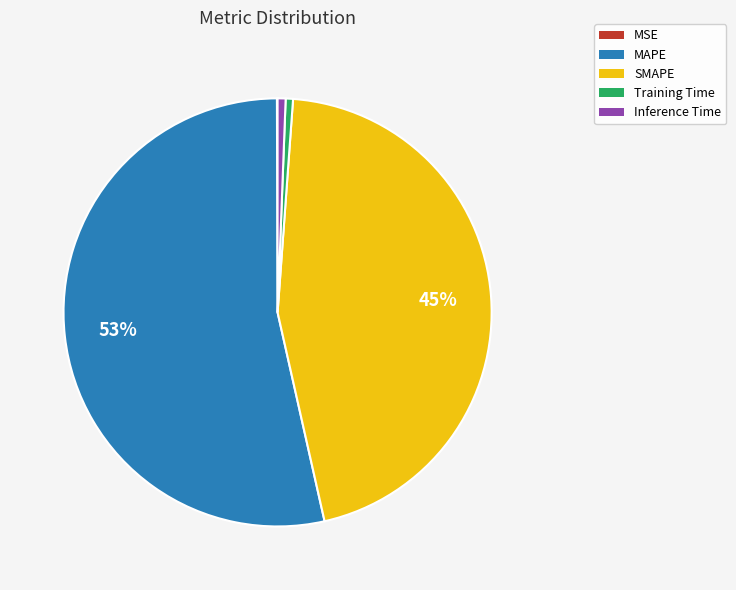

Which category accounts for the majority?

MAPE